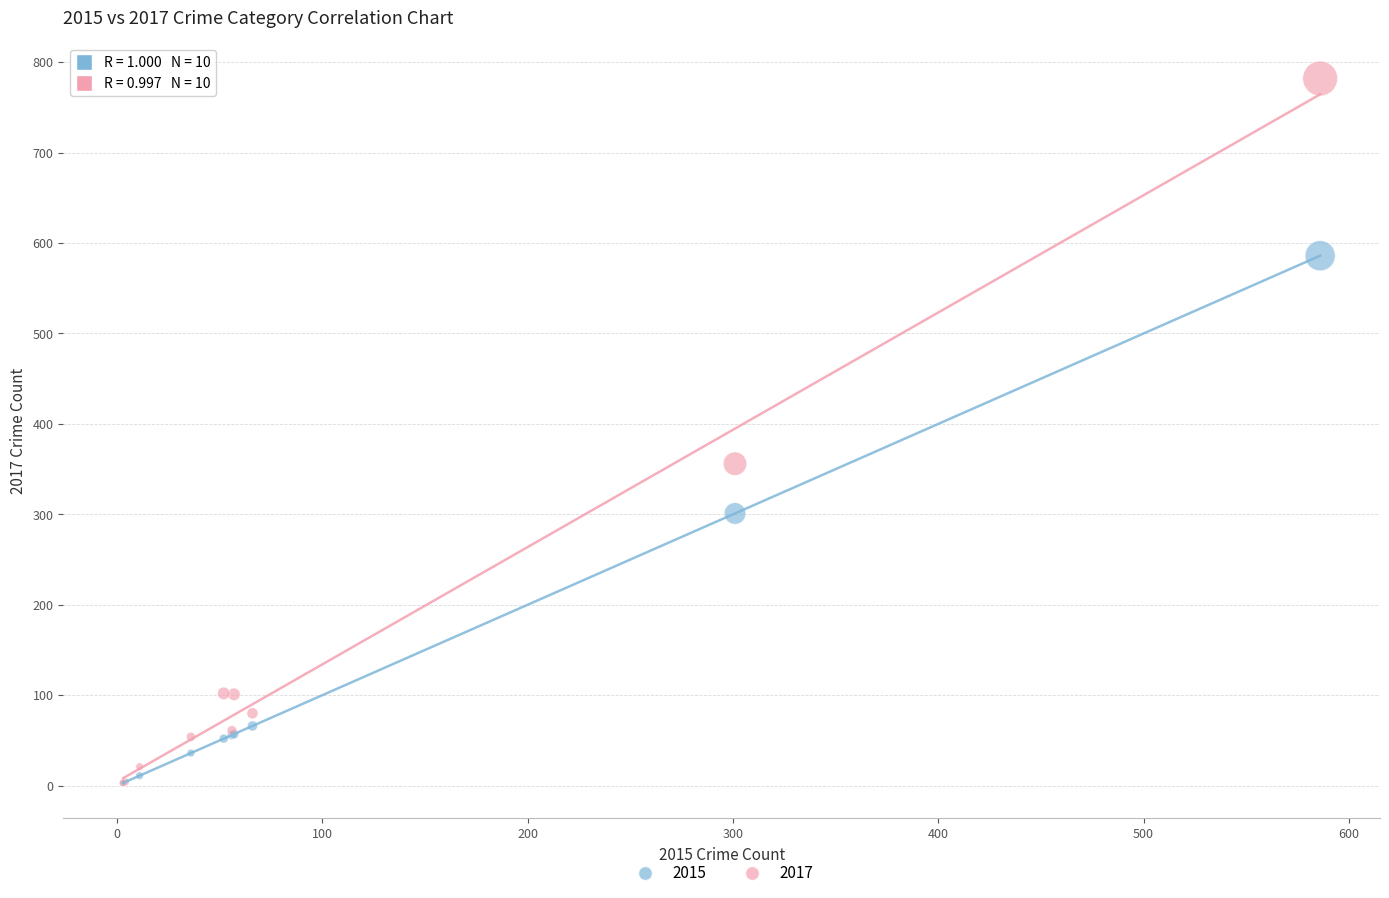

In the 2017 series, what Y value is closest to 392?

356